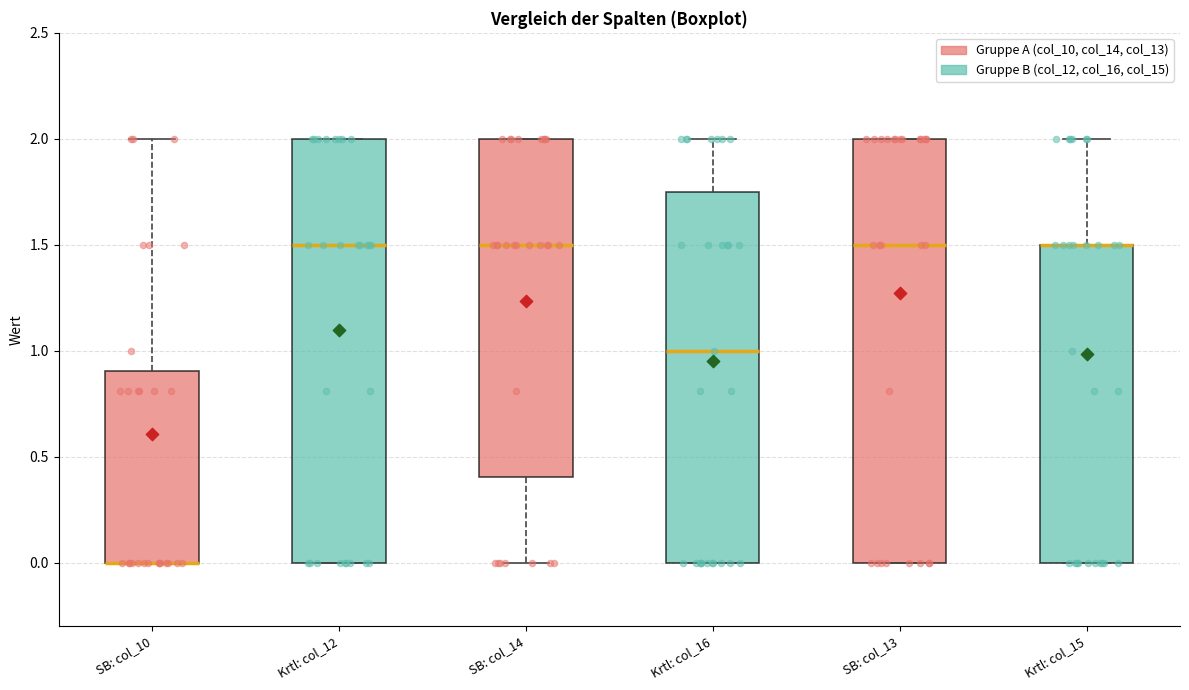

Reading left to right, transcribe this box plot: for each box, give where its median line is, the range the box spans, and where its two whiskers end, as read against the y-axis. The values are not printed on the chart, so give them approximately, as read against the axis.

SB: col_10: median 0.00 (drawn on the box's lower edge), box 0.00 to 0.90, whiskers 0.00 to 2.00
Krtl: col_12: median 1.50, box 0.00 to 2.00, whiskers 0.00 to 2.00
SB: col_14: median 1.50, box 0.40 to 2.00, whiskers 0.00 to 2.00
Krtl: col_16: median 1.00, box 0.00 to 1.75, whiskers 0.00 to 2.00
SB: col_13: median 1.50, box 0.00 to 2.00, whiskers 0.00 to 2.00
Krtl: col_15: median 1.50 (drawn on the box's upper edge), box 0.00 to 1.50, whiskers 0.00 to 2.00